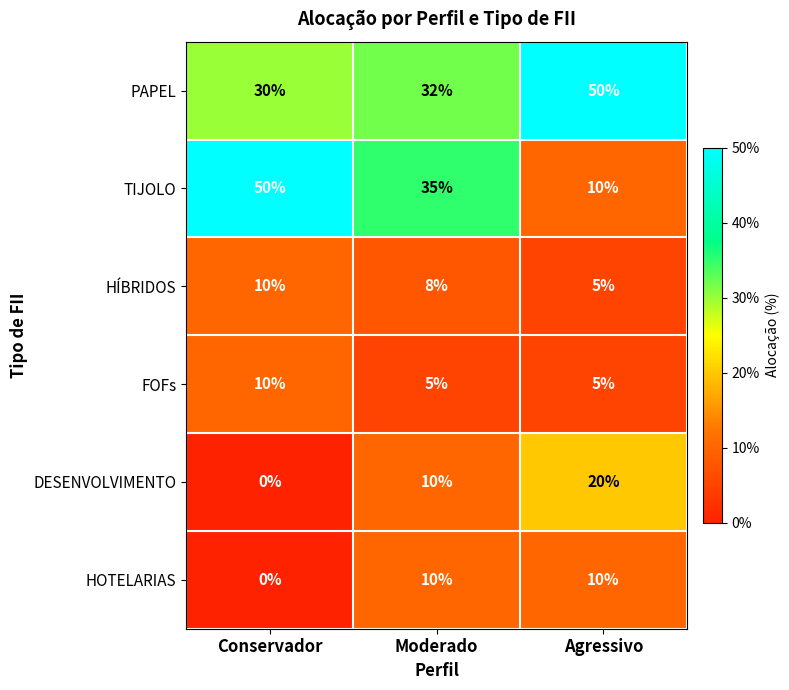

At which label does TIJOLO reach its minimum?

Agressivo